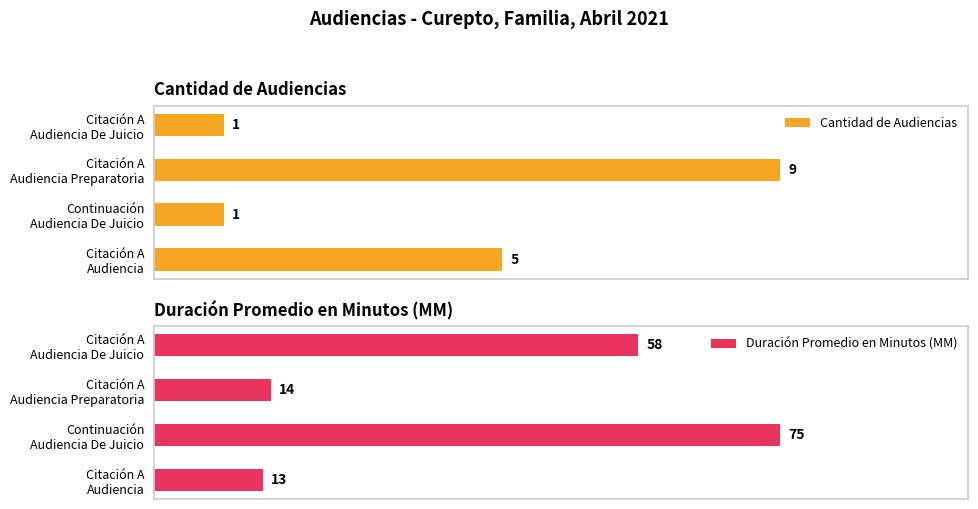

List the series in order of their overall mean, highest first.

Duración Promedio en Minutos (MM), Cantidad de Audiencias